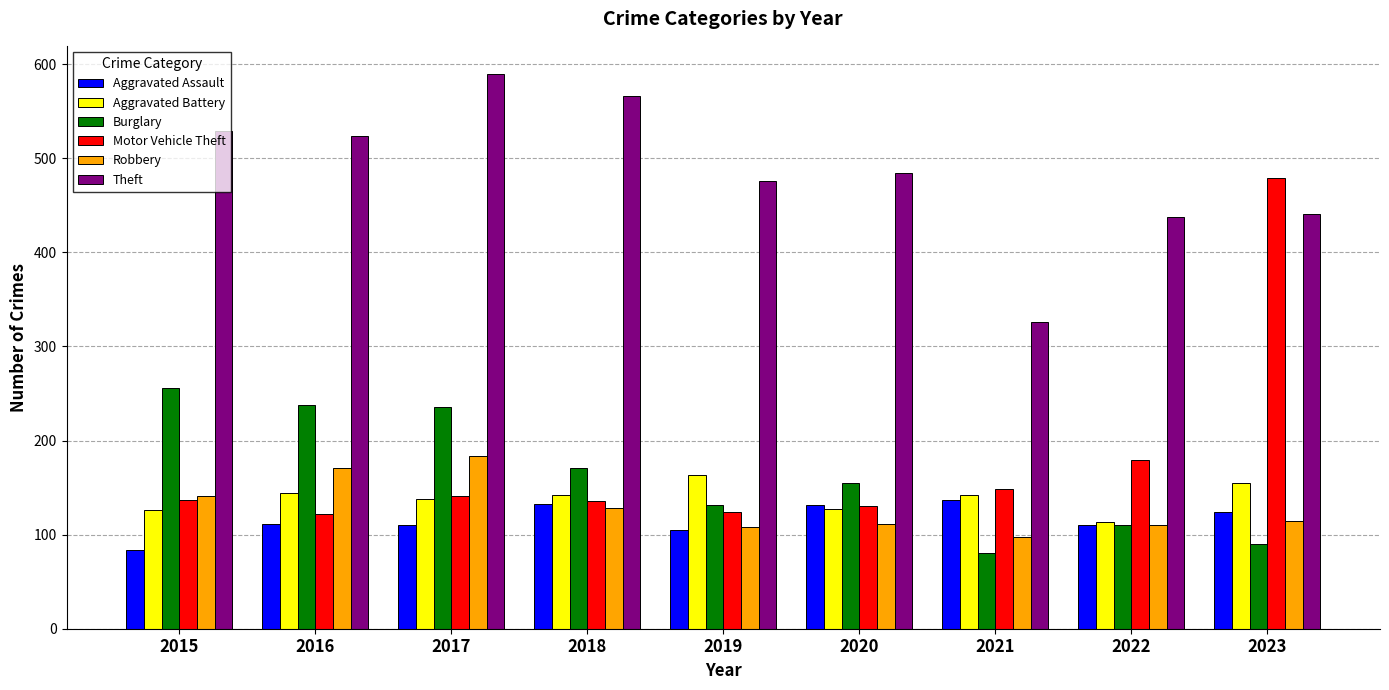

At which label is Motor Vehicle Theft closest to 300?

2022